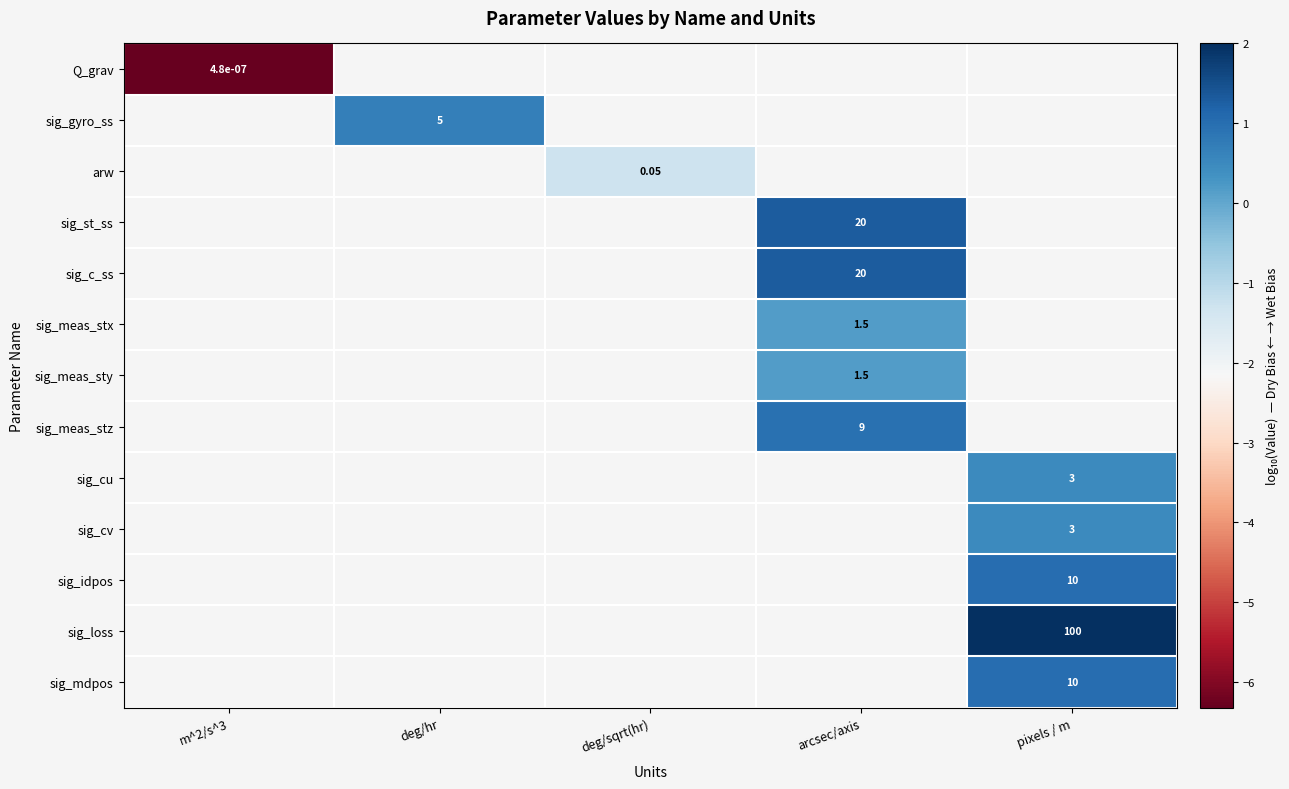

How many negative values does the arw series have?

1